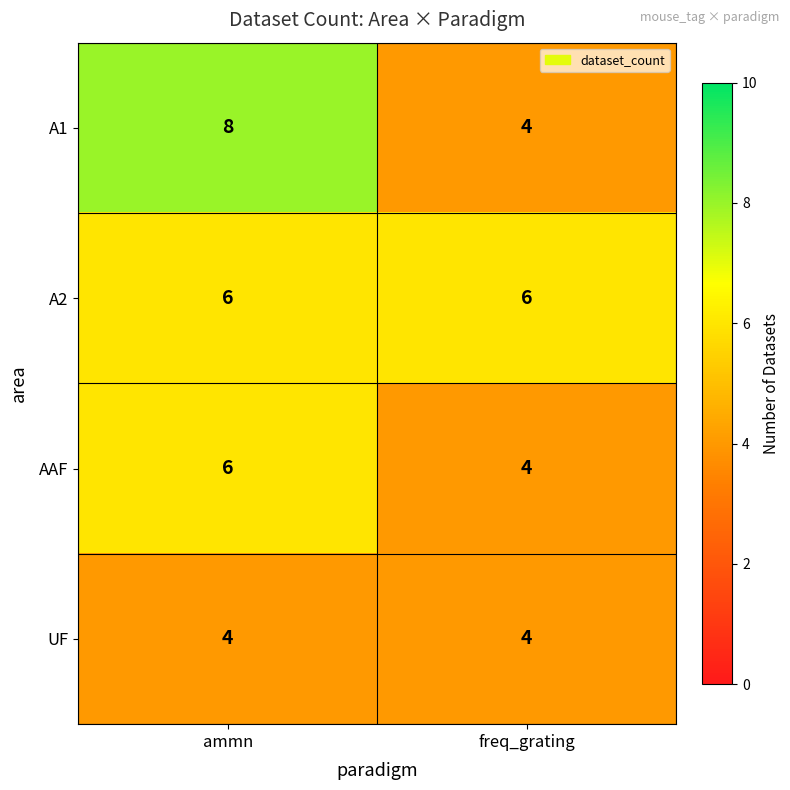

What is the spread (max minus min) of values at freq_grating?

2